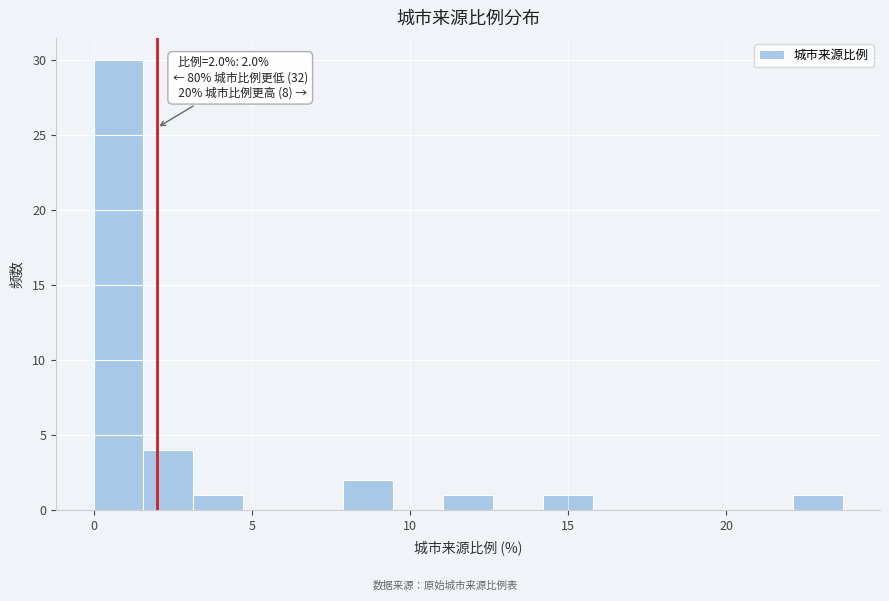

Read against the x-axis, roughly where is the centre of the tallest bar?

1.0